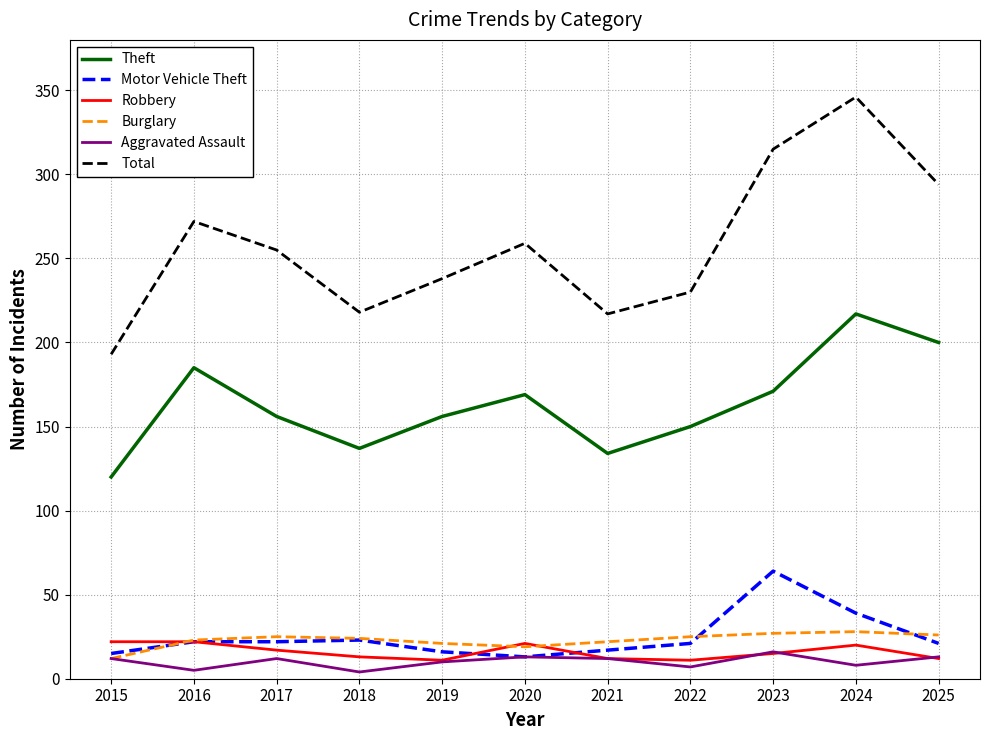

What is the difference between the maximum and minimum values in the Aggravated Assault series?

12